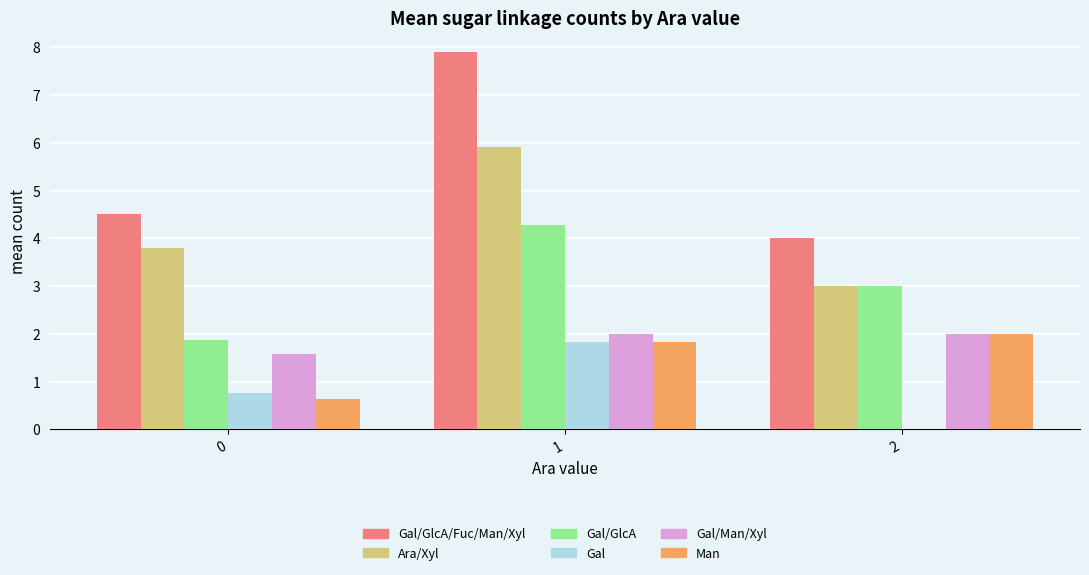

Between 0 and 2, which series saw the biggest shift?

Man